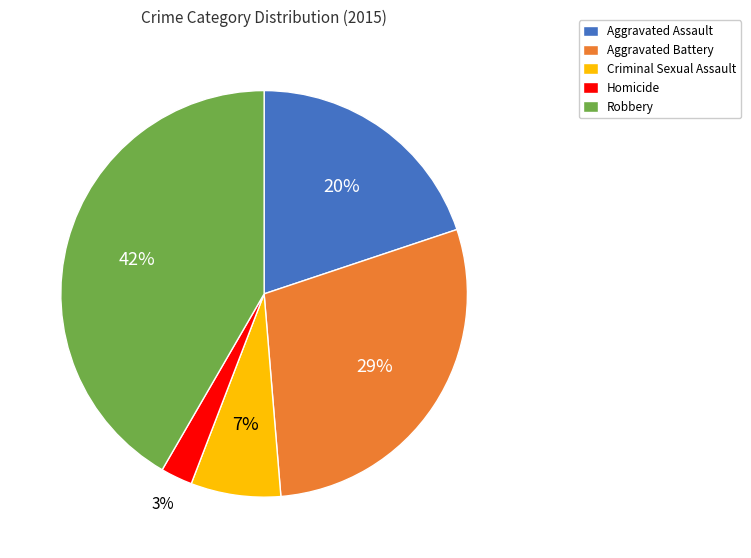

Is it true that Robbery is 32% of the pie?

False